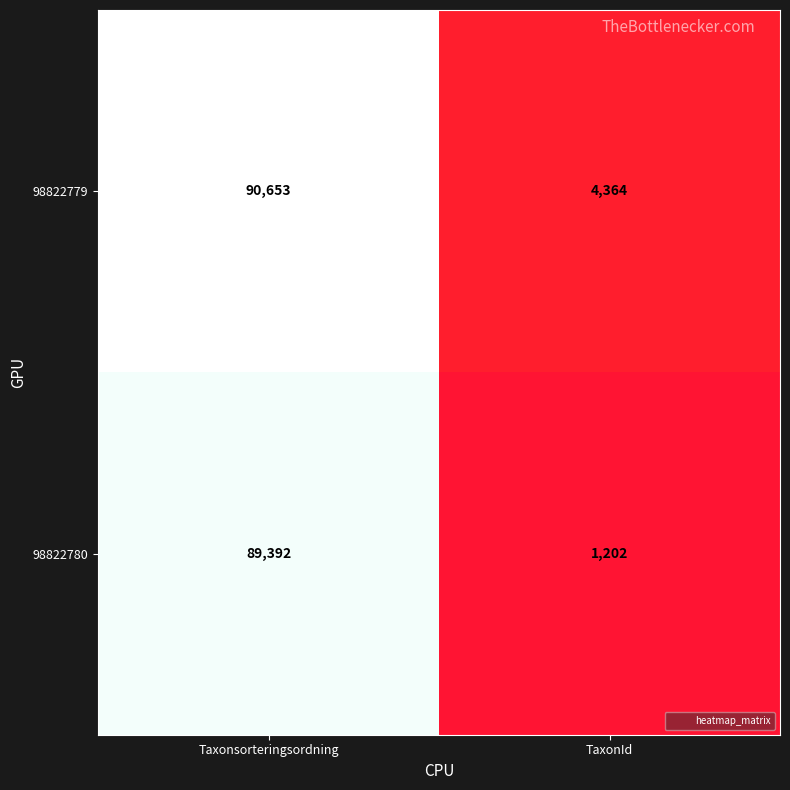

Reading left to right, transcribe all the data shown in this chart.

98822779: Taxonsorteringsordning=90653	TaxonId=4364
98822780: Taxonsorteringsordning=89392	TaxonId=1202